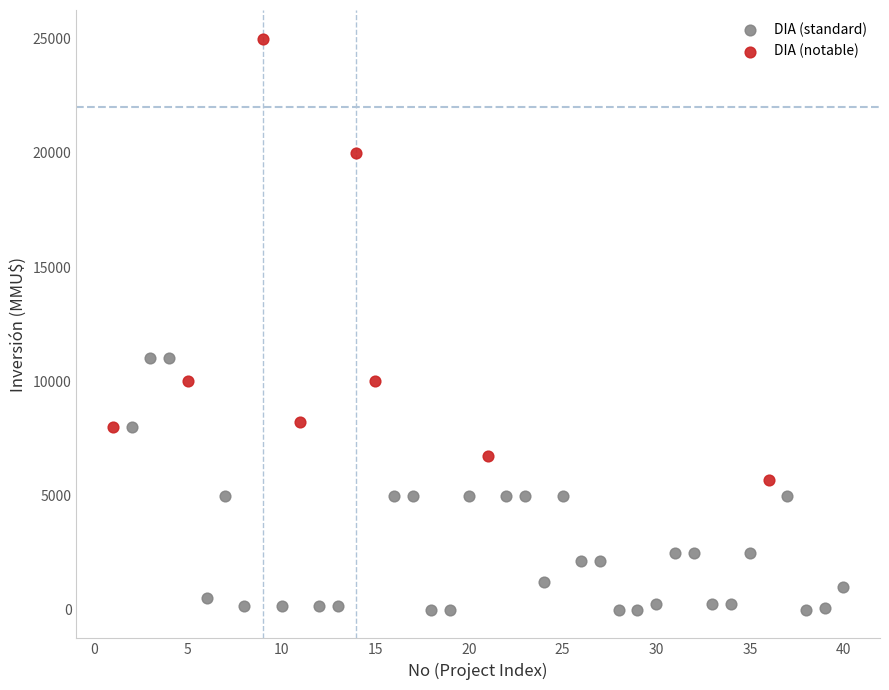

Which series has the largest Y range (max minus min)?

DIA (notable)